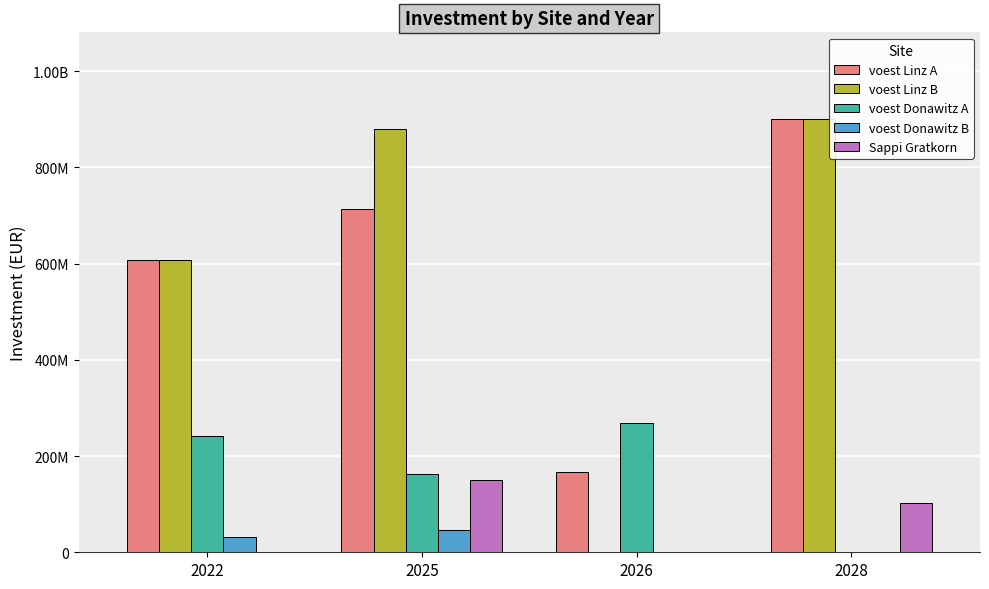

What is the maximum value shown in the chart?

900478209.5